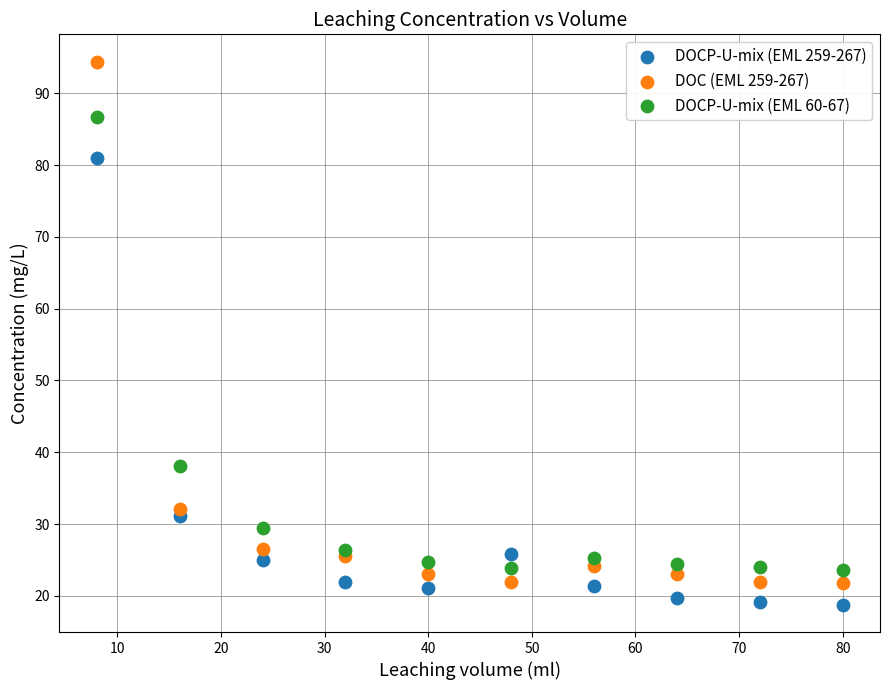

Which series has the widest spread of Y values?

DOC (EML 259-267)